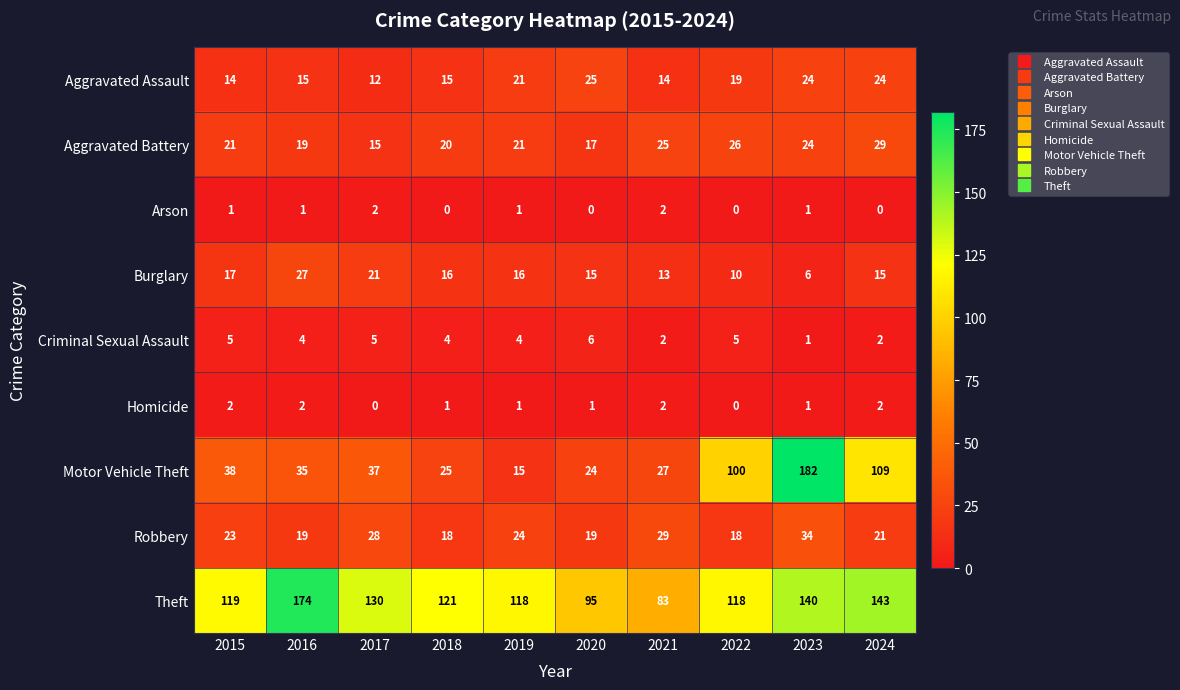

Where does the Theft series first go above 121?

2016